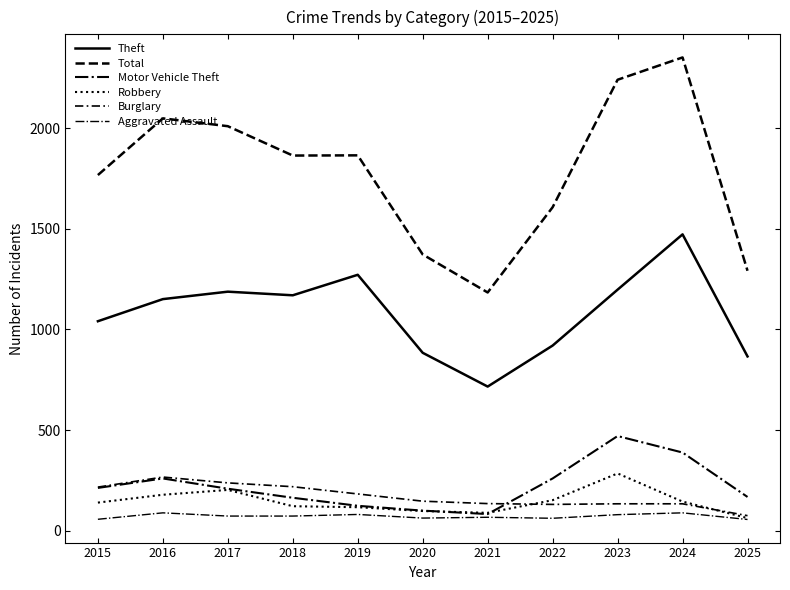

At which category does Theft reach its first local valley?

2018